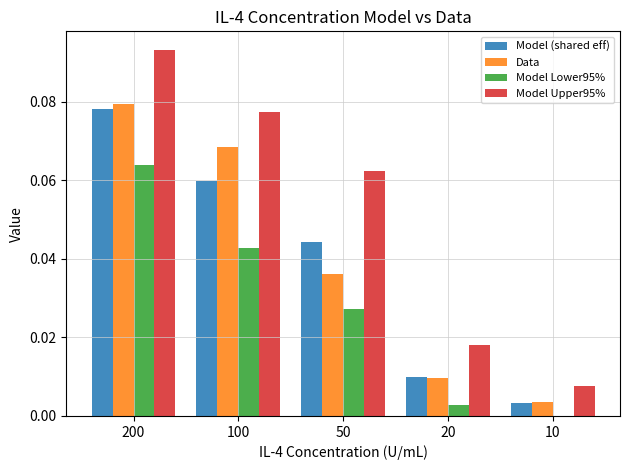

What is the sum of all Model Upper95% values?

0.3